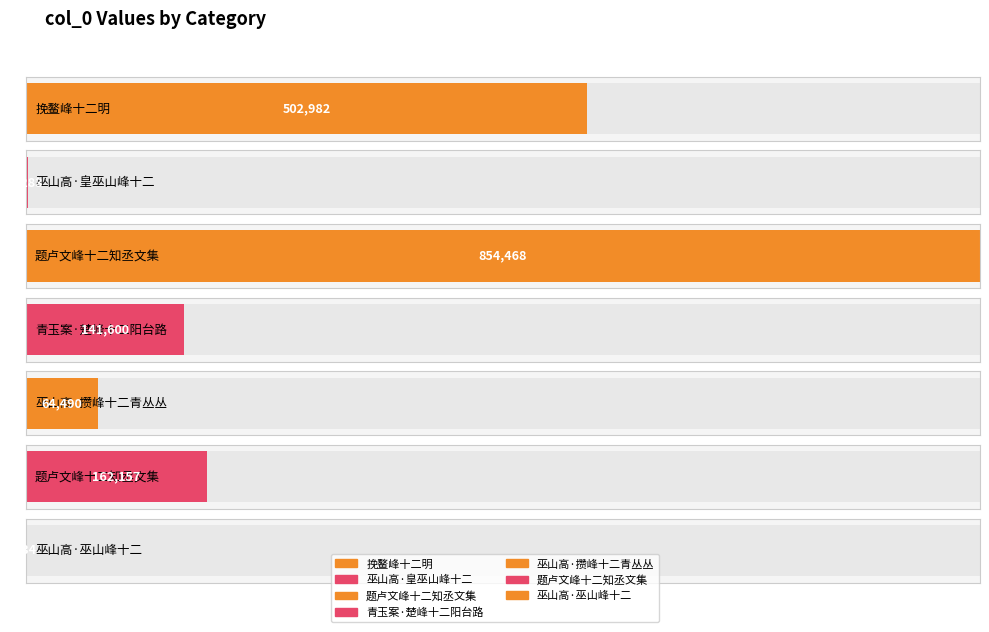

Between 巫山高·攒峰十二青丛丛 and 巫山高·皇巫山峰十二, which is larger?

巫山高·攒峰十二青丛丛